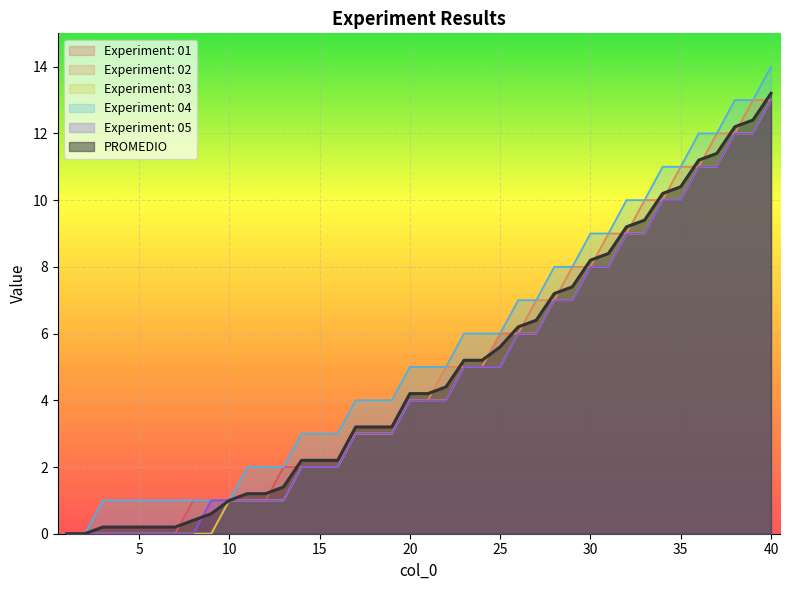

Between 19 and 1, which is larger?

19